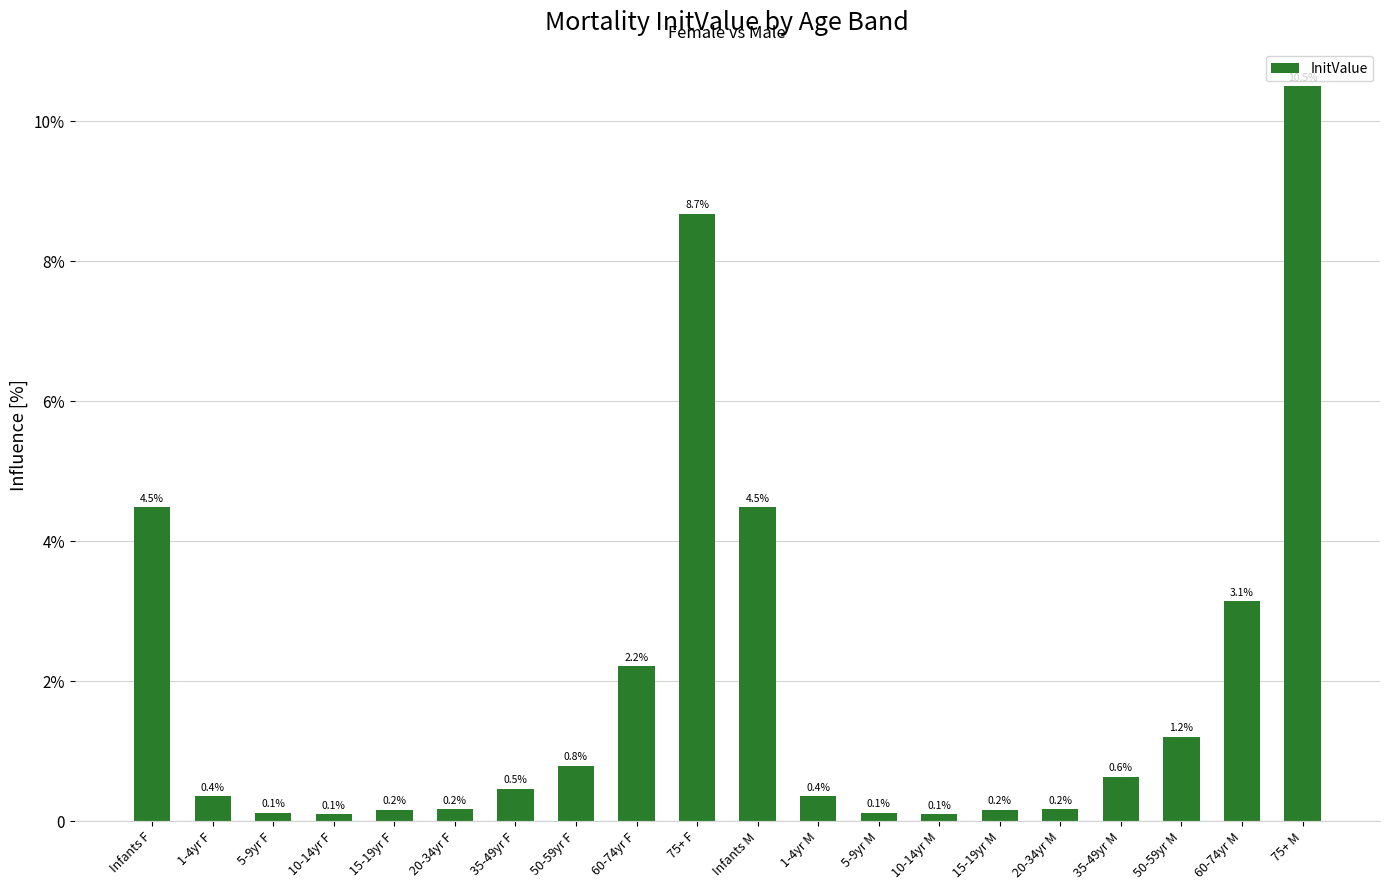

Where is the data nearest to the value 0?

10-14yr F